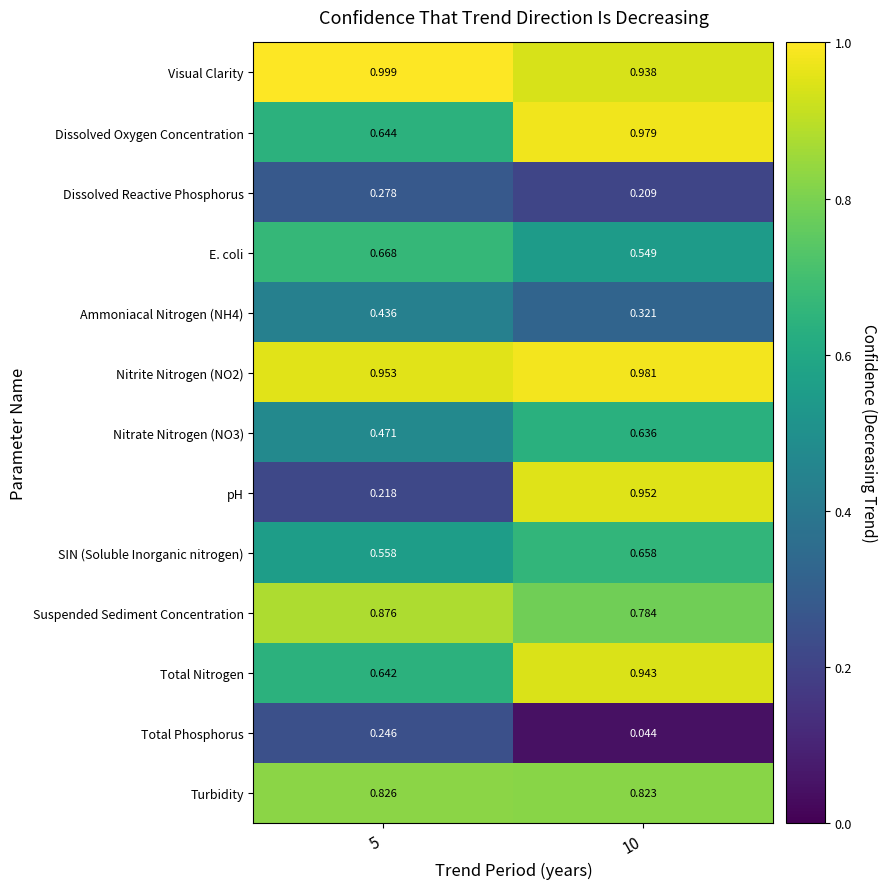

Is the value of Visual Clarity at 10 greater than the value of Nitrite Nitrogen (NO2) at 10?

No